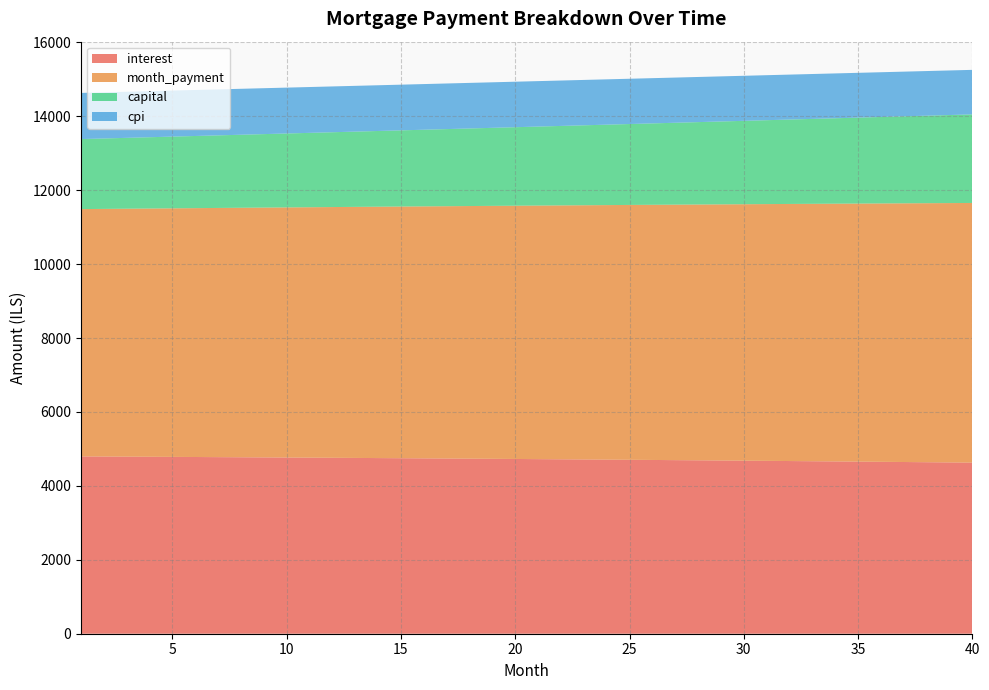

Reading left to right, list all the values displayed in this chart.

interest: 1=4797.7	2=4794.6	3=4791.4	4=4788.2	5=4784.9	6=4781.6	7=4778.2	8=4774.8	9=4771.2	10=4767.7	11=4764.0	12=4760.3	13=4756.6	14=4752.8	15=4748.9	16=4744.9	17=4740.9	18=4736.8	19=4732.7	20=4728.4	21=4724.2	22=4719.8	23=4715.4	24=4710.9	25=4706.4	26=4701.7	27=4697.0	28=4692.3	29=4687.5	30=4682.6	31=4677.6	32=4672.5	33=4667.4	34=4662.2	35=4657.0	36=4651.6	37=4646.2	38=4640.7	39=4635.2	40=4629.5
month_payment: 1=6692.2	2=6700.5	3=6708.9	4=6717.3	5=6725.7	6=6734.1	7=6742.5	8=6750.9	9=6759.4	10=6767.8	11=6776.3	12=6784.8	13=6793.2	14=6801.7	15=6810.2	16=6818.7	17=6827.3	18=6835.8	19=6844.3	20=6852.9	21=6861.5	22=6870.0	23=6878.6	24=6887.2	25=6895.8	26=6904.5	27=6913.1	28=6921.7	29=6930.4	30=6939.0	31=6947.7	32=6956.4	33=6965.1	34=6973.8	35=6982.5	36=6991.3	37=7000.0	38=7008.7	39=7017.5	40=7026.3
capital: 1=1894.5	2=1906.0	3=1917.5	4=1929.1	5=1940.8	6=1952.5	7=1964.3	8=1976.2	9=1988.1	10=2000.2	11=2012.2	12=2024.4	13=2036.7	14=2049.0	15=2061.4	16=2073.8	17=2086.4	18=2099.0	19=2111.7	20=2124.5	21=2137.3	22=2150.2	23=2163.2	24=2176.3	25=2189.5	26=2202.7	27=2216.0	28=2229.4	29=2242.9	30=2256.5	31=2270.1	32=2283.9	33=2297.7	34=2311.6	35=2325.6	36=2339.6	37=2353.8	38=2368.0	39=2382.3	40=2396.7
cpi: 1=1249.2	2=1248.4	3=1247.5	4=1246.7	5=1245.8	6=1244.9	7=1244.0	8=1243.1	9=1242.2	10=1241.2	11=1240.3	12=1239.3	13=1238.3	14=1237.3	15=1236.3	16=1235.2	17=1234.1	18=1233.1	19=1232.0	20=1230.9	21=1229.7	22=1228.6	23=1227.4	24=1226.2	25=1225.0	26=1223.8	27=1222.5	28=1221.3	29=1220.0	30=1218.7	31=1217.4	32=1216.1	33=1214.7	34=1213.3	35=1212.0	36=1210.5	37=1209.1	38=1207.7	39=1206.2	40=1204.7